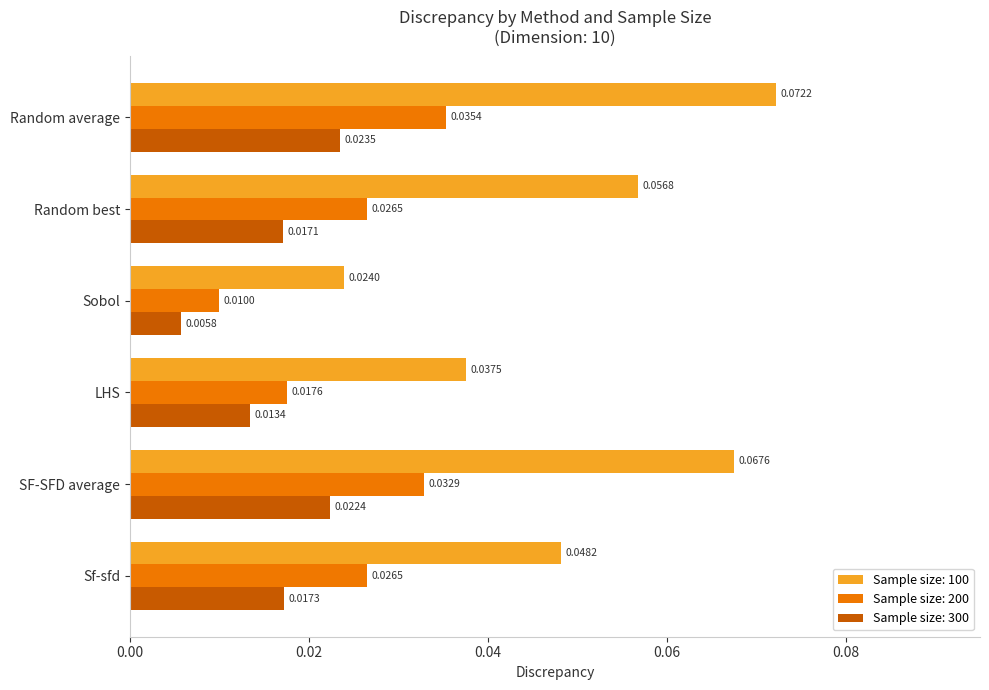

Rank the series at SF-SFD average from highest to lowest value.

Sample size: 100, Sample size: 200, Sample size: 300